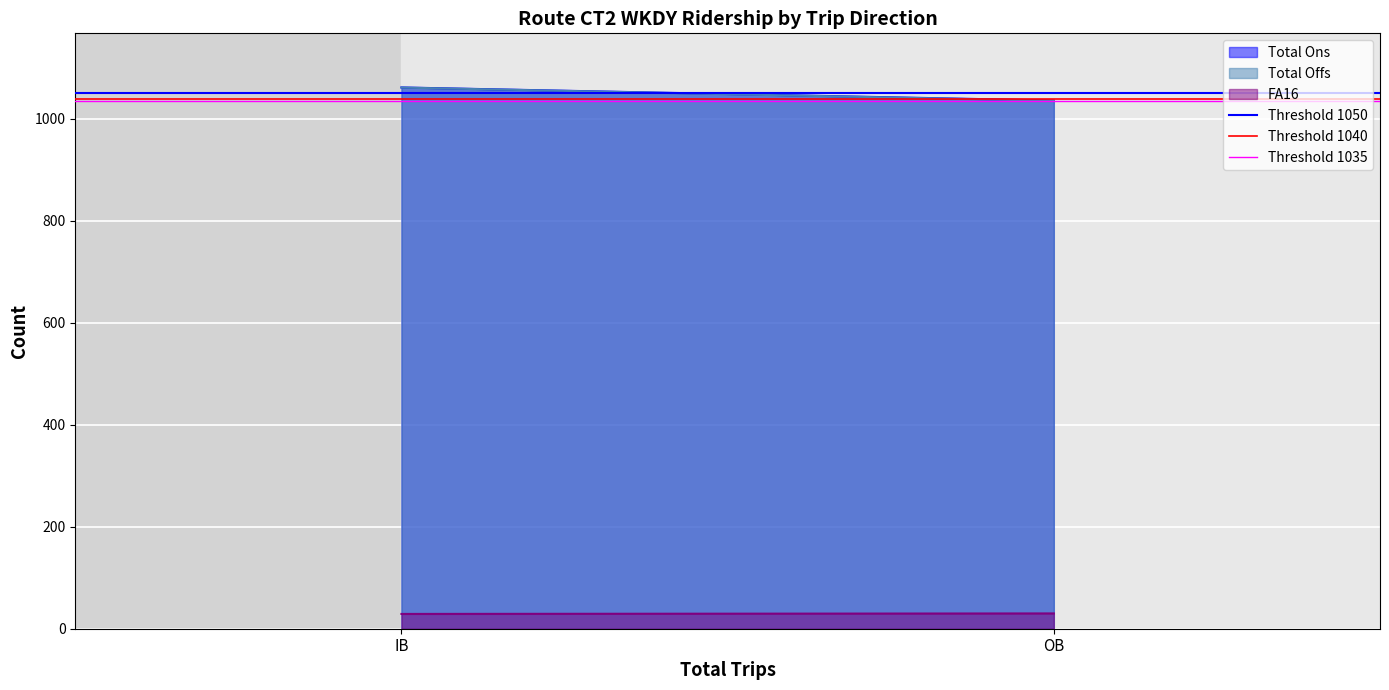

What is the difference between the highest and lowest values at IB?

1032.8